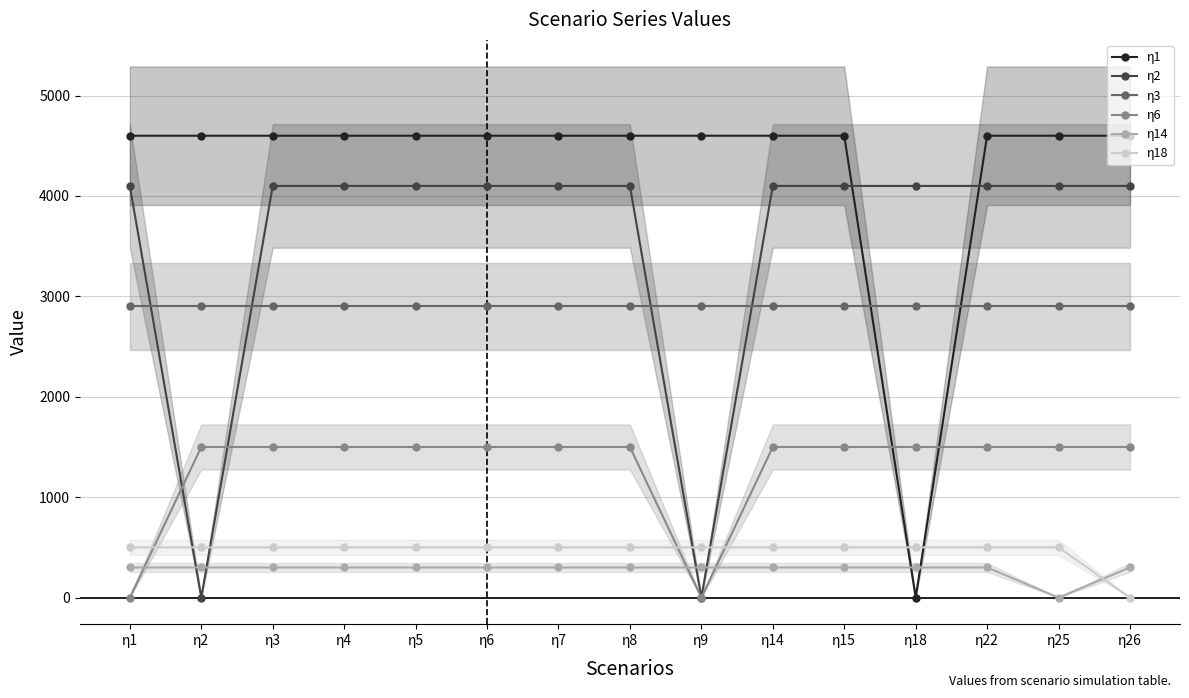

Where do η14 and η6 first cross each other?

η1 and η2